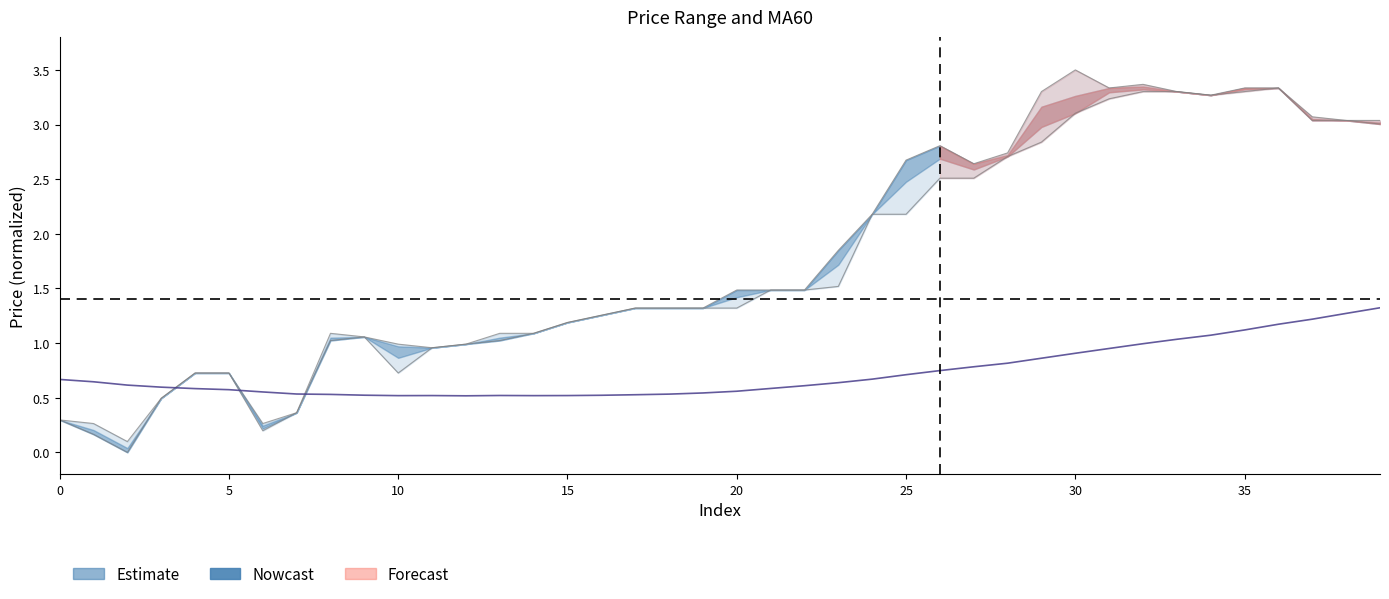

What is the difference between the second highest and minimum values?

0.8